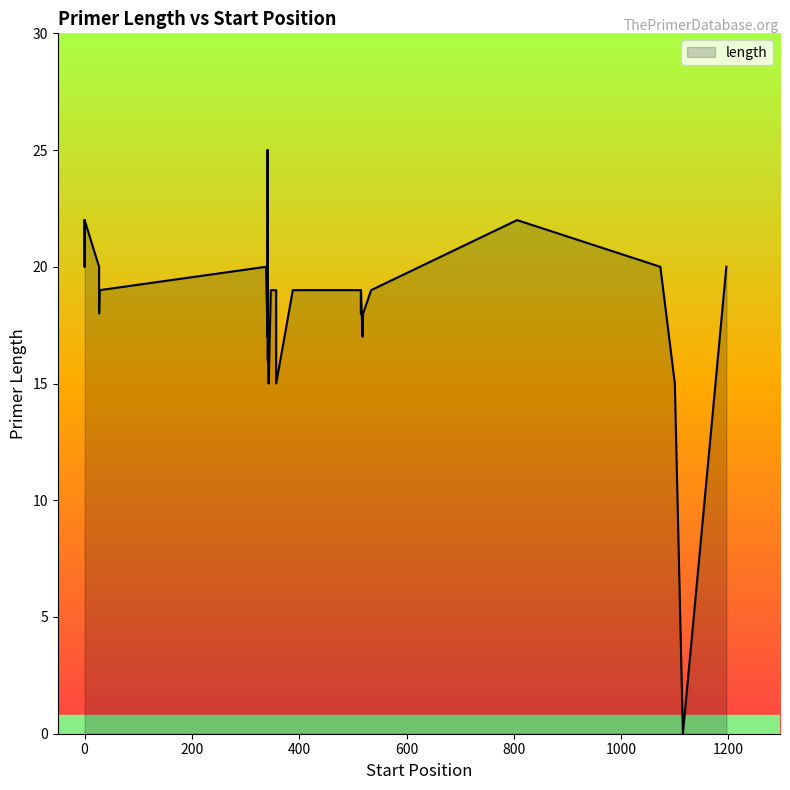

How many lines are shown in the chart?

1